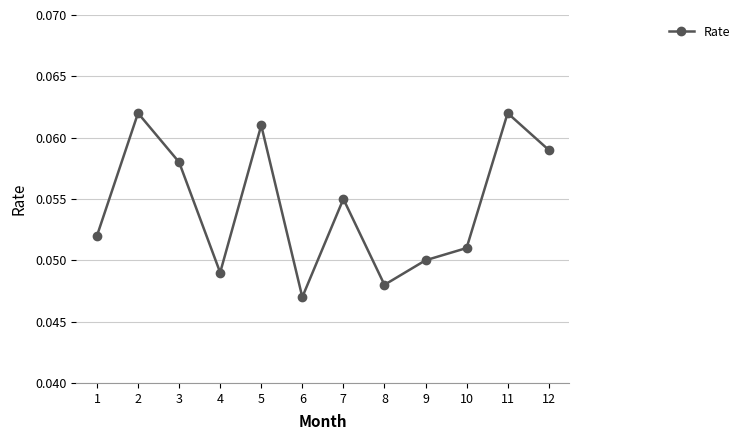

The chart shows a value of 0.0 at 5. True or false?

False